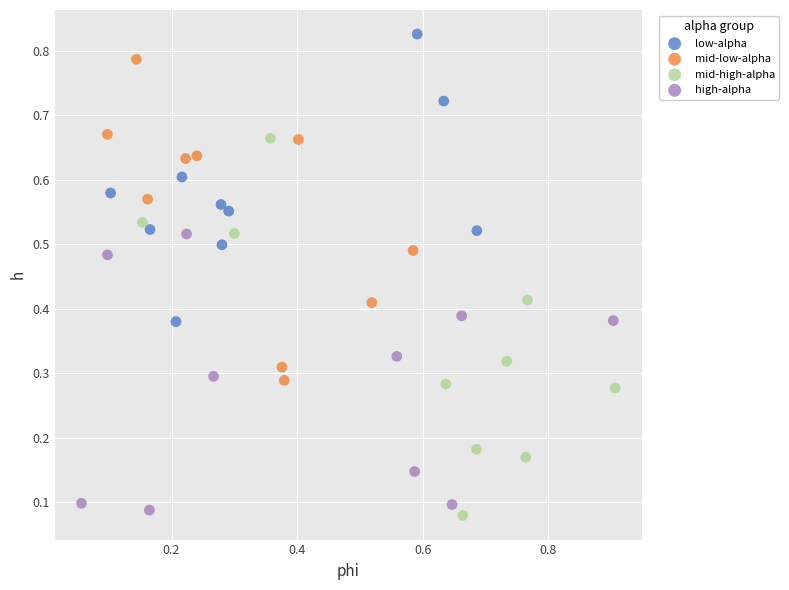

Which series contains the highest Y value?

low-alpha